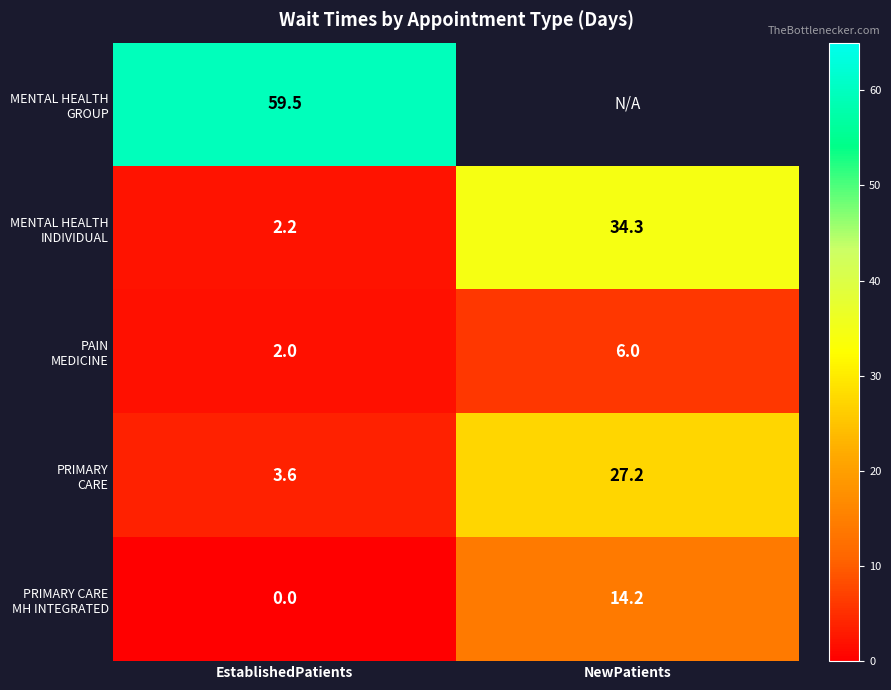

What is the spread (max minus min) of values at EstablishedPatients?

59.5